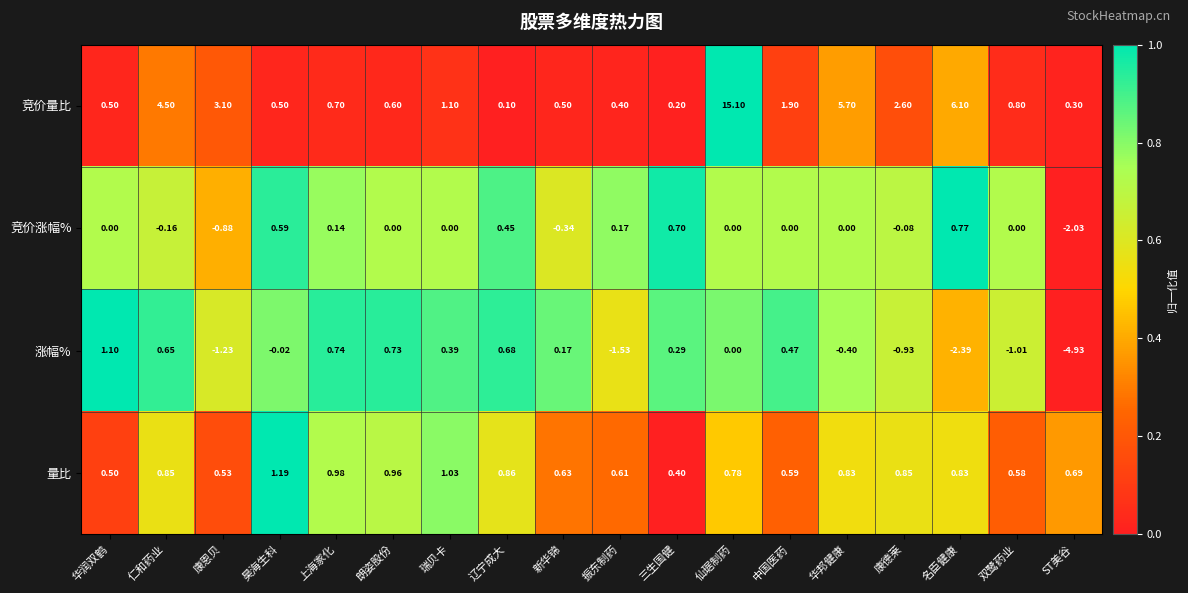

Which category has the lowest value in the 涨幅% series?

ST美谷